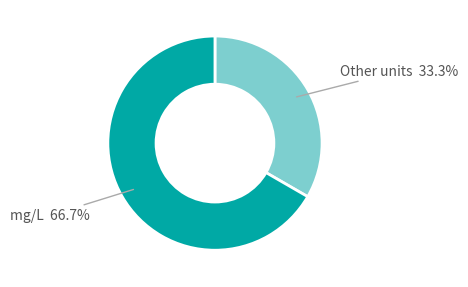

What is the total percentage of Other units and mg/L?

100.0%